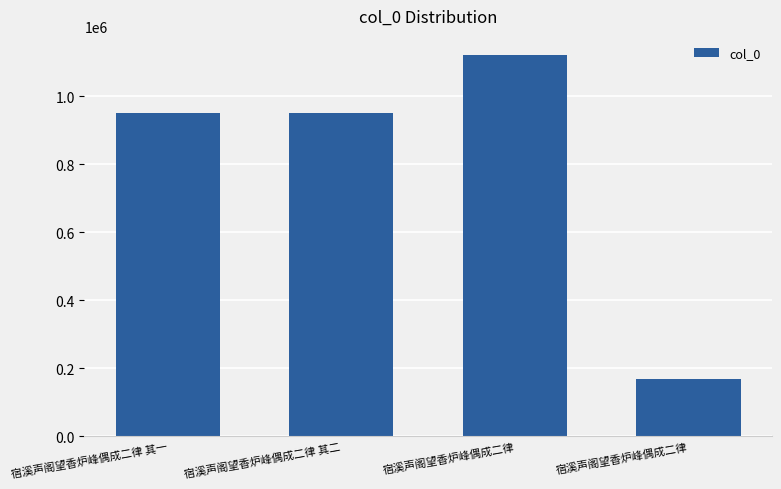

The value at 宿溪声阁望香炉峰偶成二律 其二 is 1334000. True or false?

False